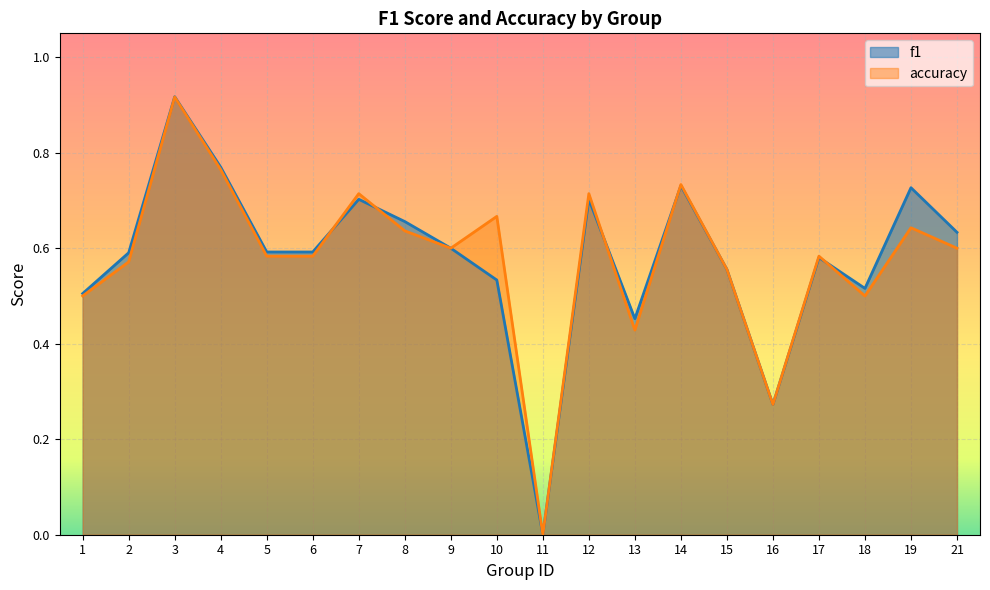

Between 2 and 5, which series saw the biggest shift?

accuracy